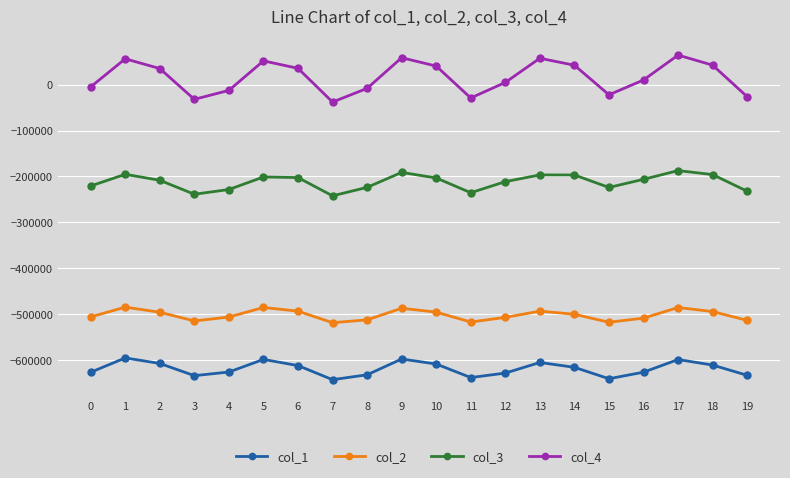

What is the spread (max minus min) of values at 14?

658981